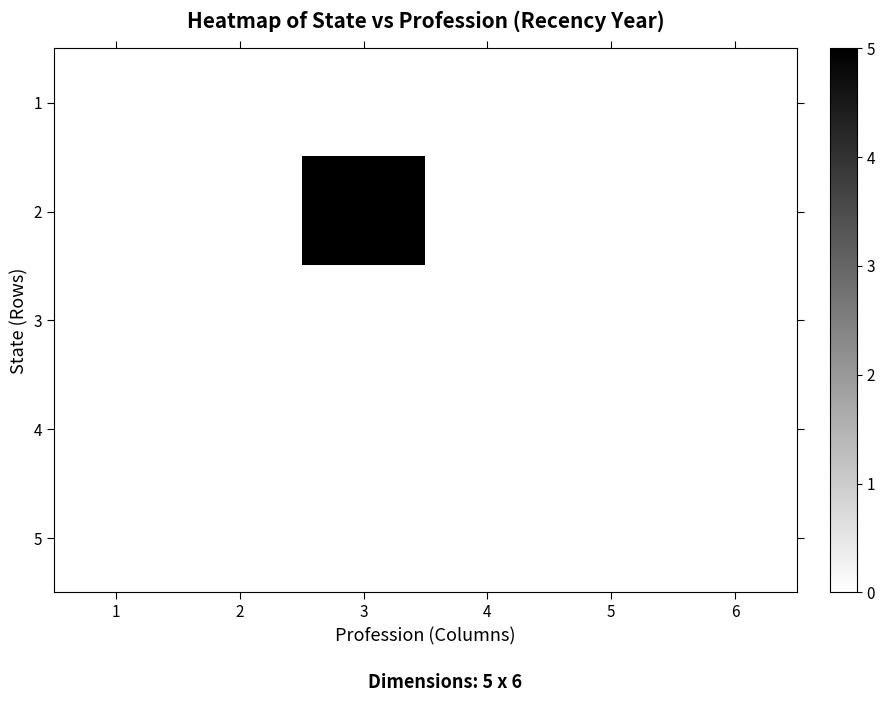

Count the number of data series in this chart.

5